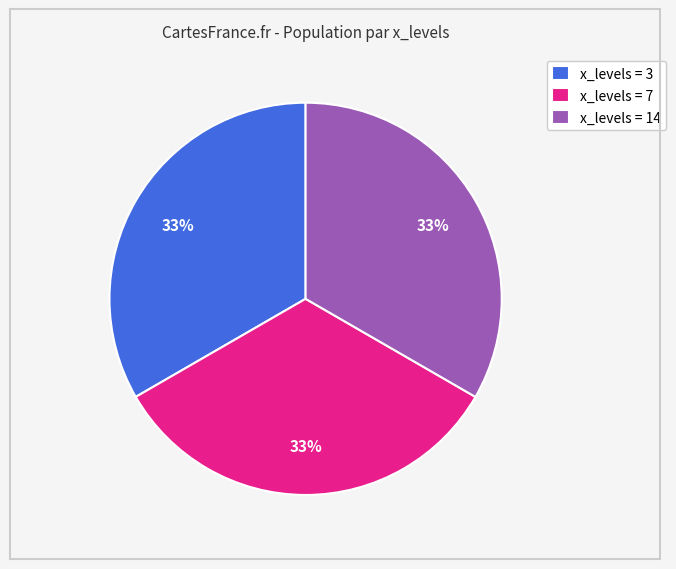

To the nearest percent, what is the combined percentage of x_levels = 14 and x_levels = 7?

67%